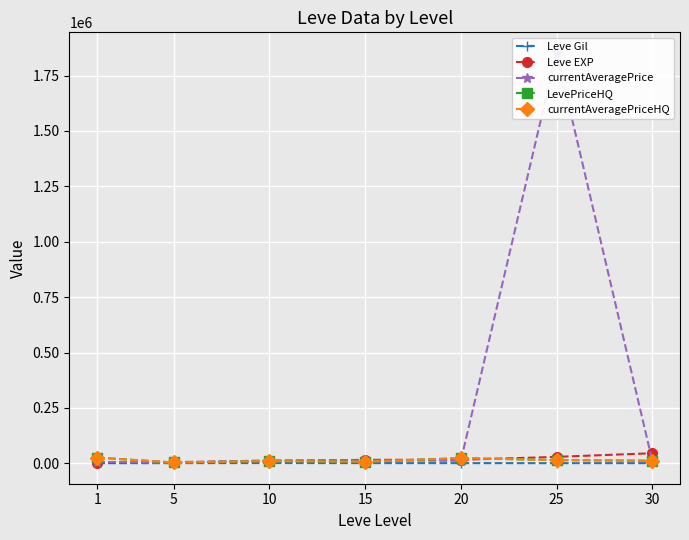

The value of Leve EXP at 1 is 1127.5. True or false?

True